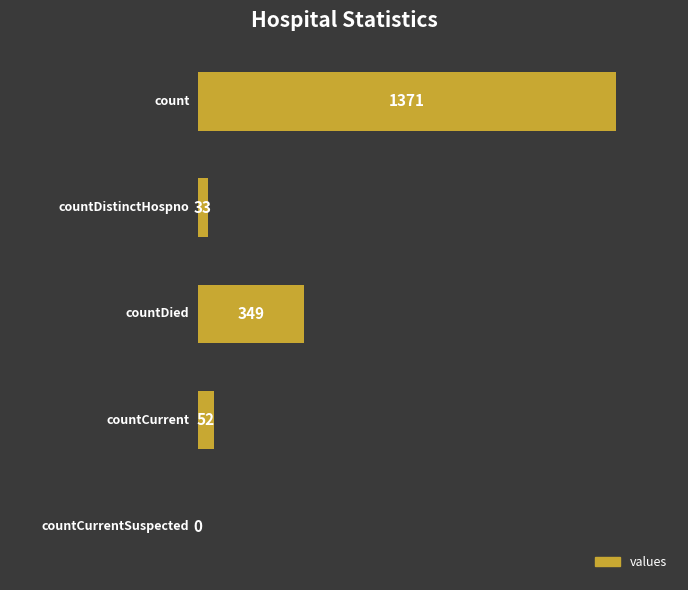

How many positive values are there?

4